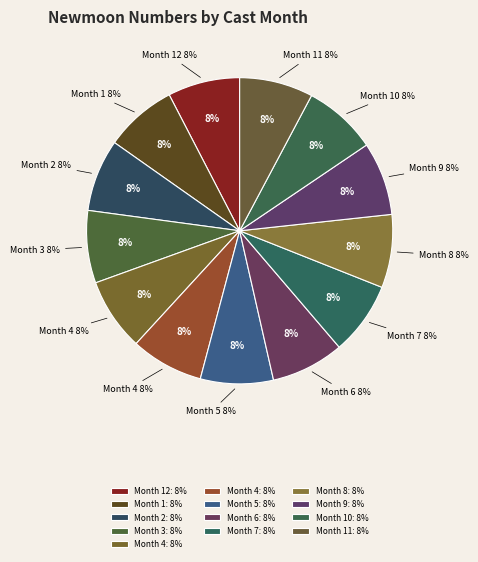

Which slice is the smallest?

12